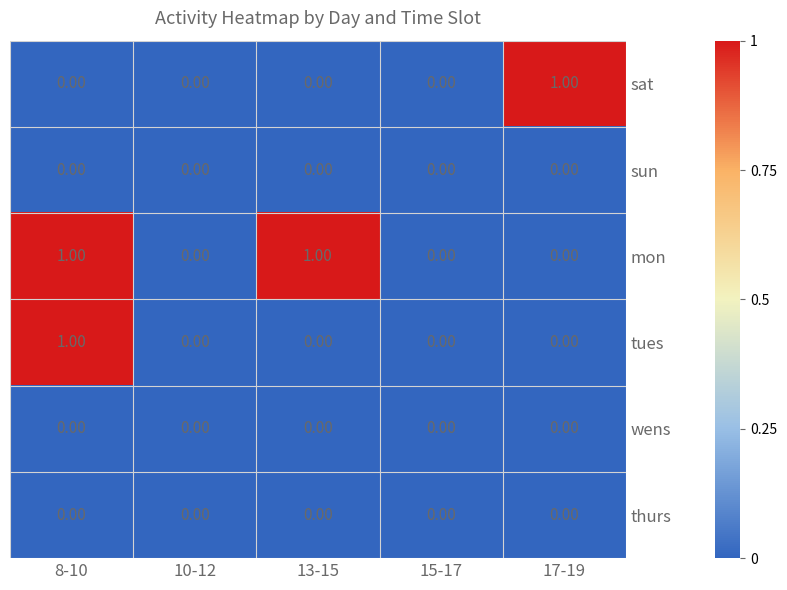

At which category is the sum across all series the highest?

8-10